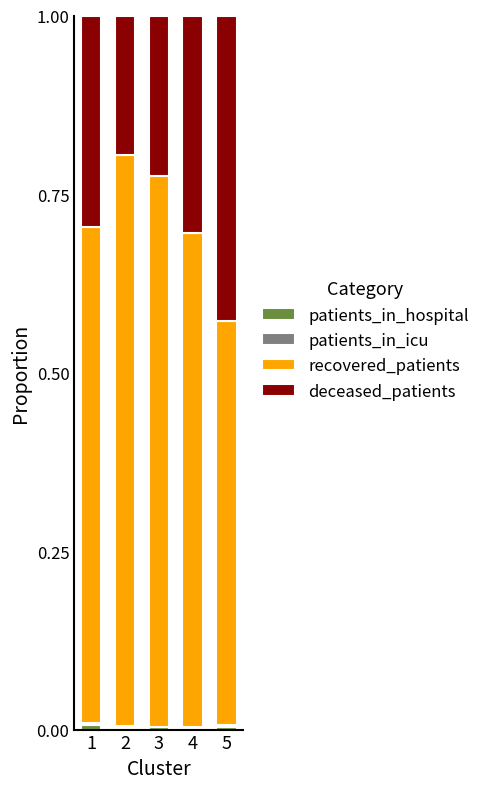

Which series has the largest total across all categories?

recovered_patients